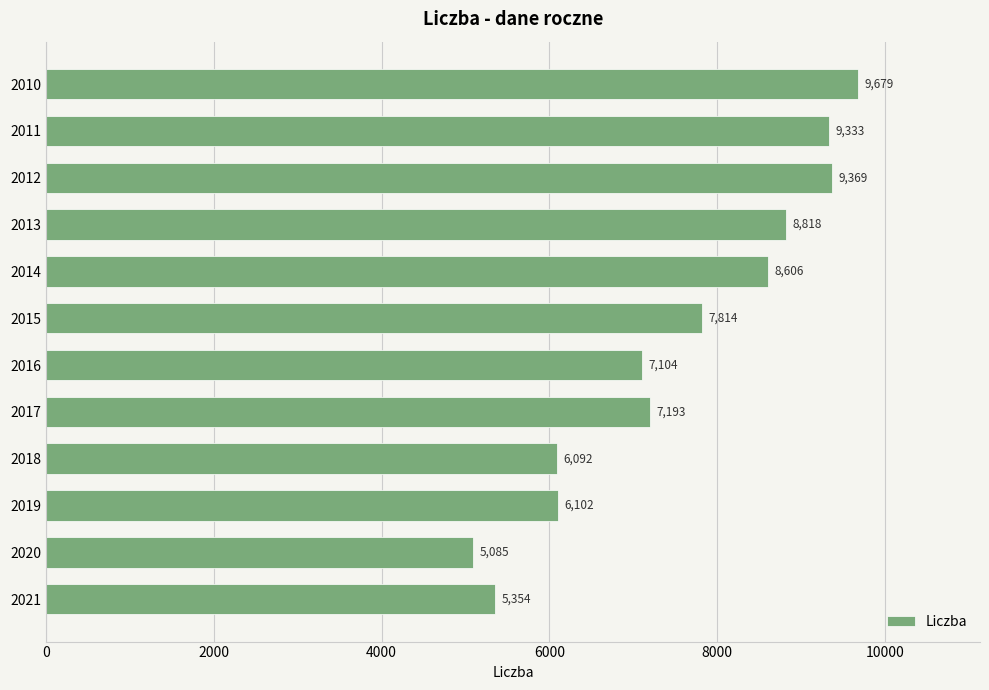

What is the approximate value at 2018, to the nearest 100?

6100